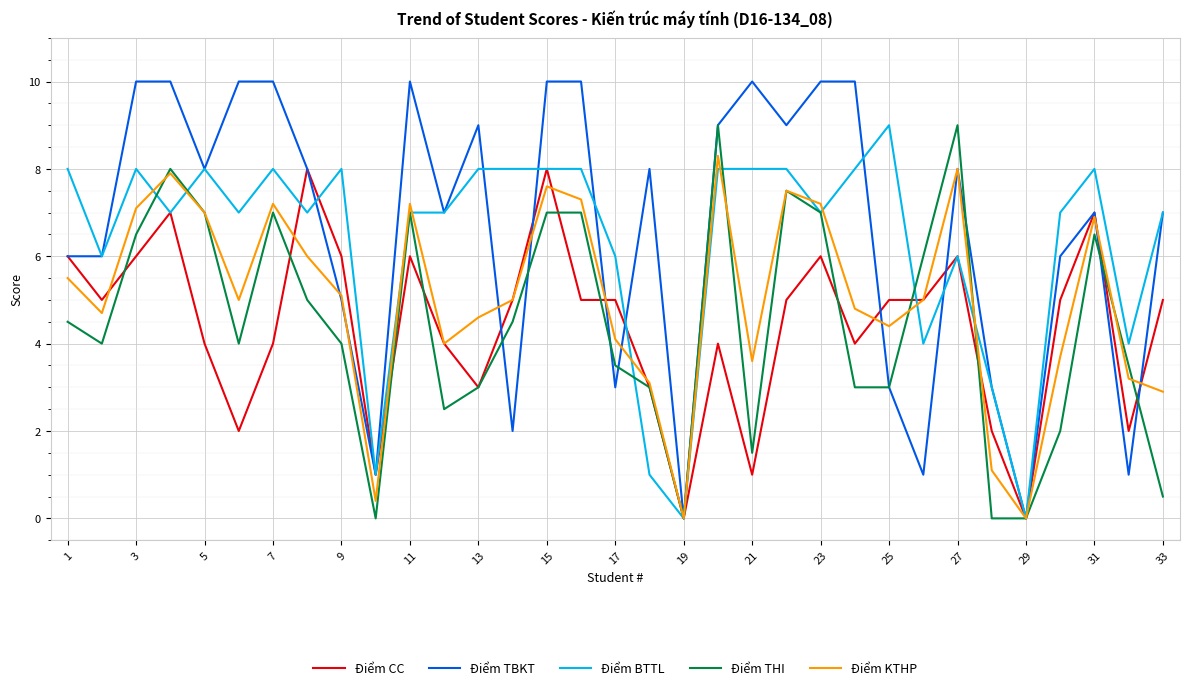

At how many categories does at least one series exceed 5?

28